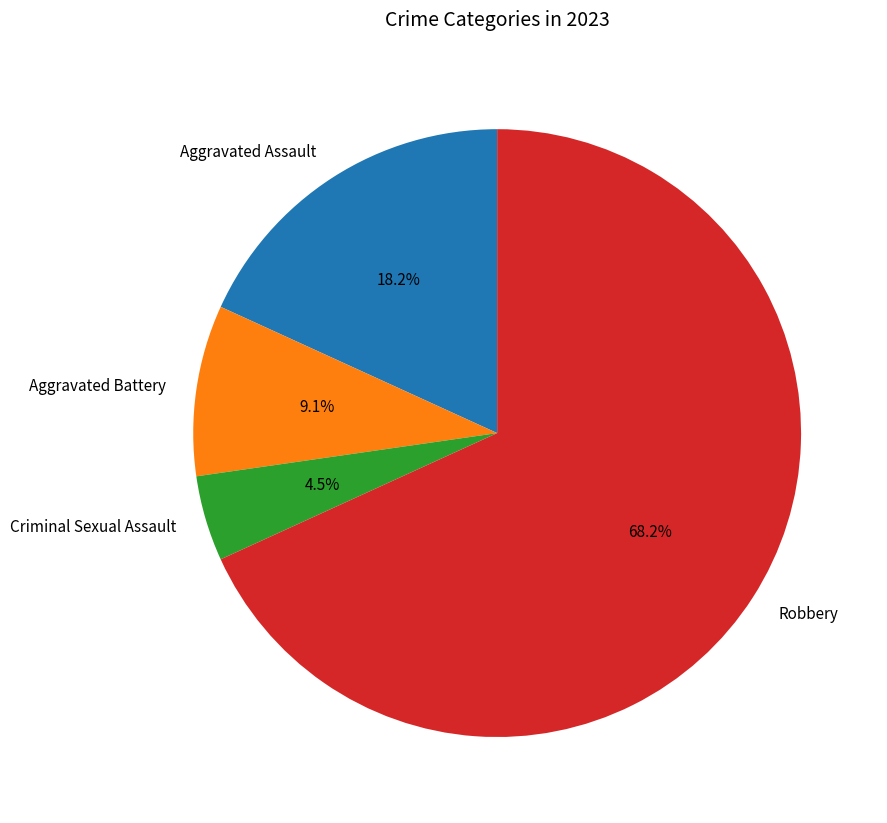

What percentage is NOT represented by Robbery?

31.8%